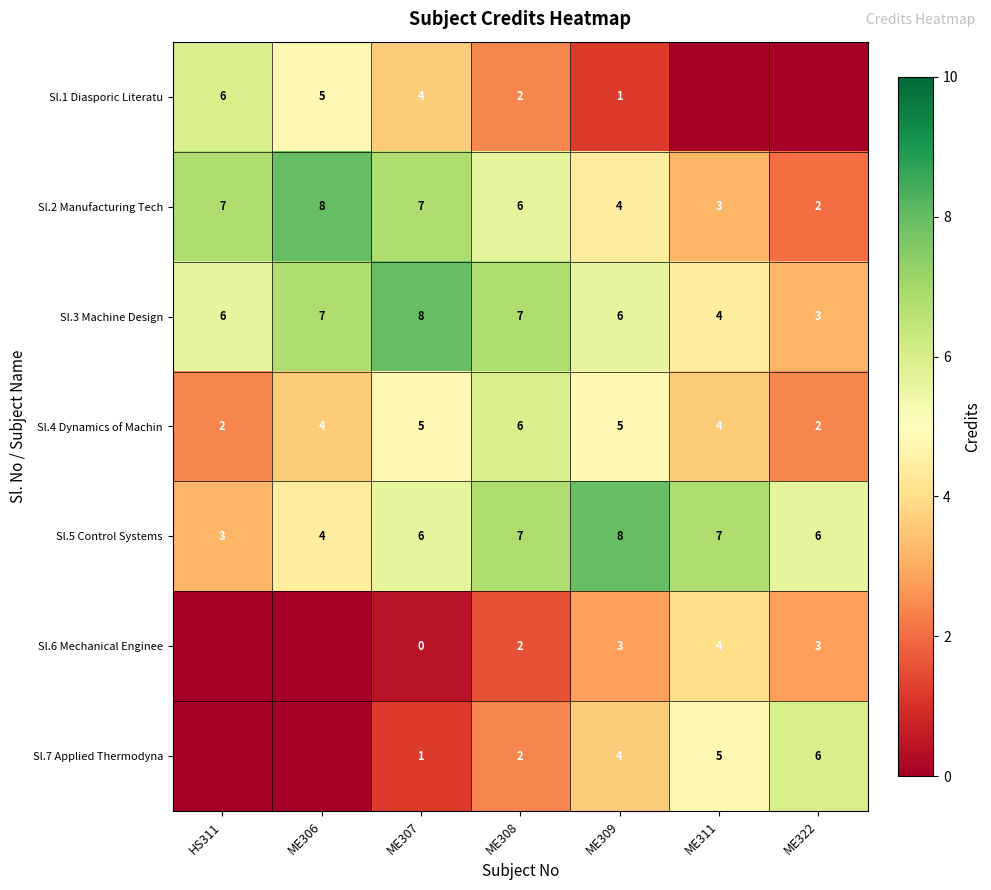

Is the value of Sl.2 Manufacturing Tech at HS311 greater than the value of Sl.4 Dynamics of Machin at ME306?

Yes